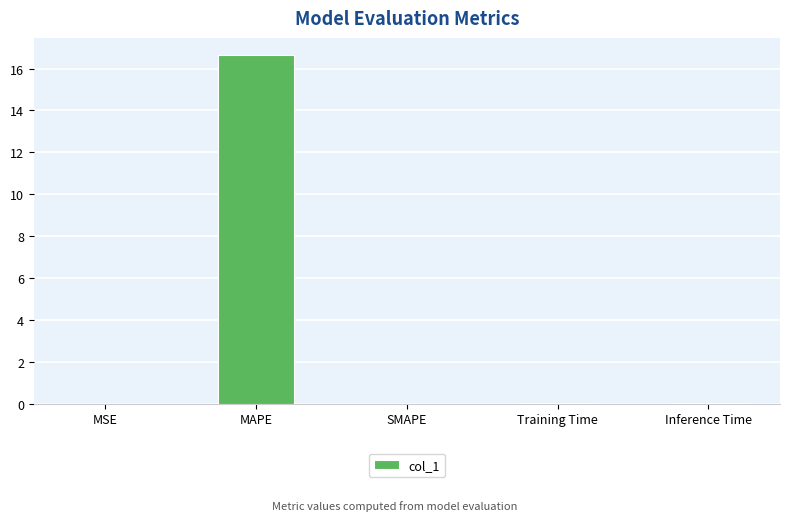

What is the average value?

3.3